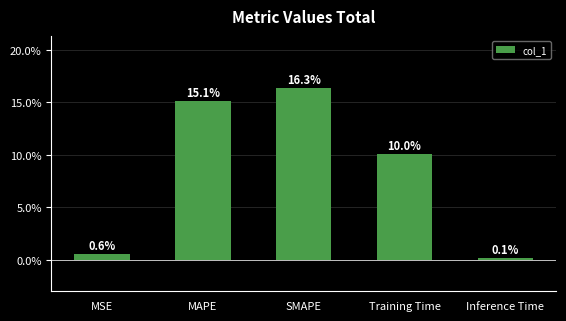

Does the chart contain any negative values?

No